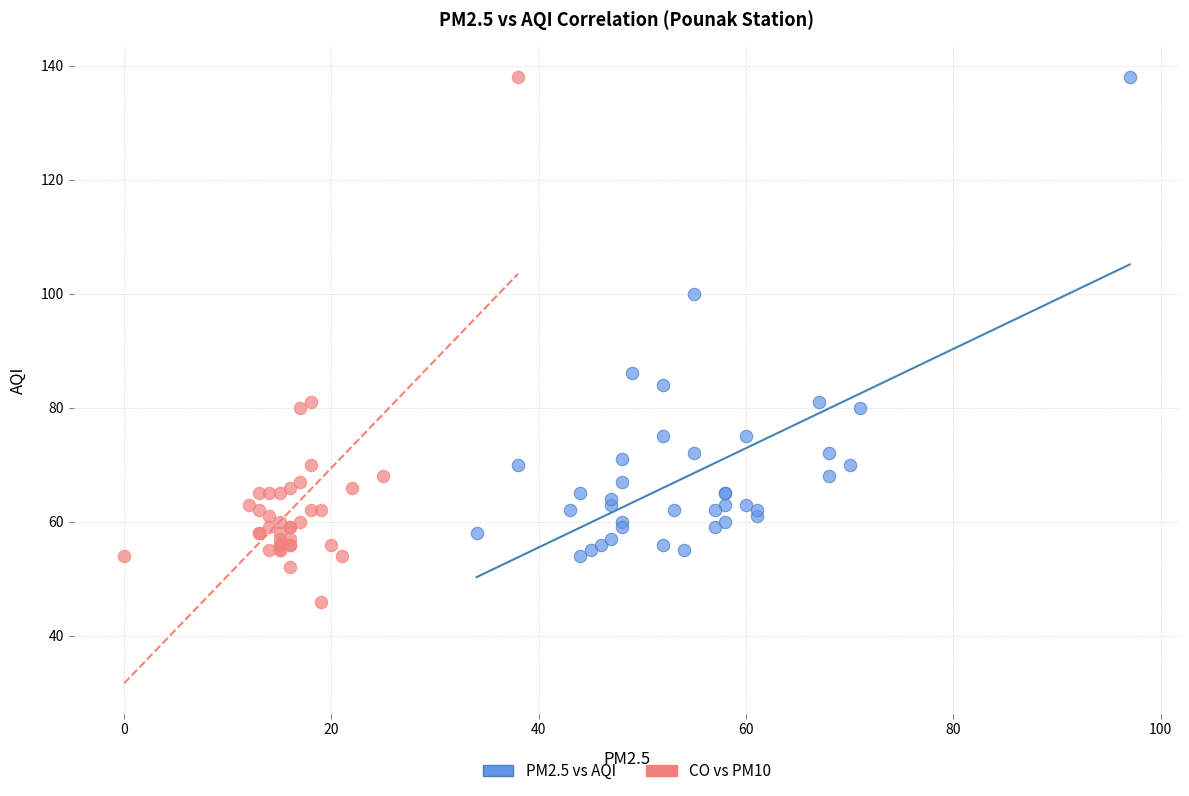

Which series has the largest Y range (max minus min)?

CO vs PM10